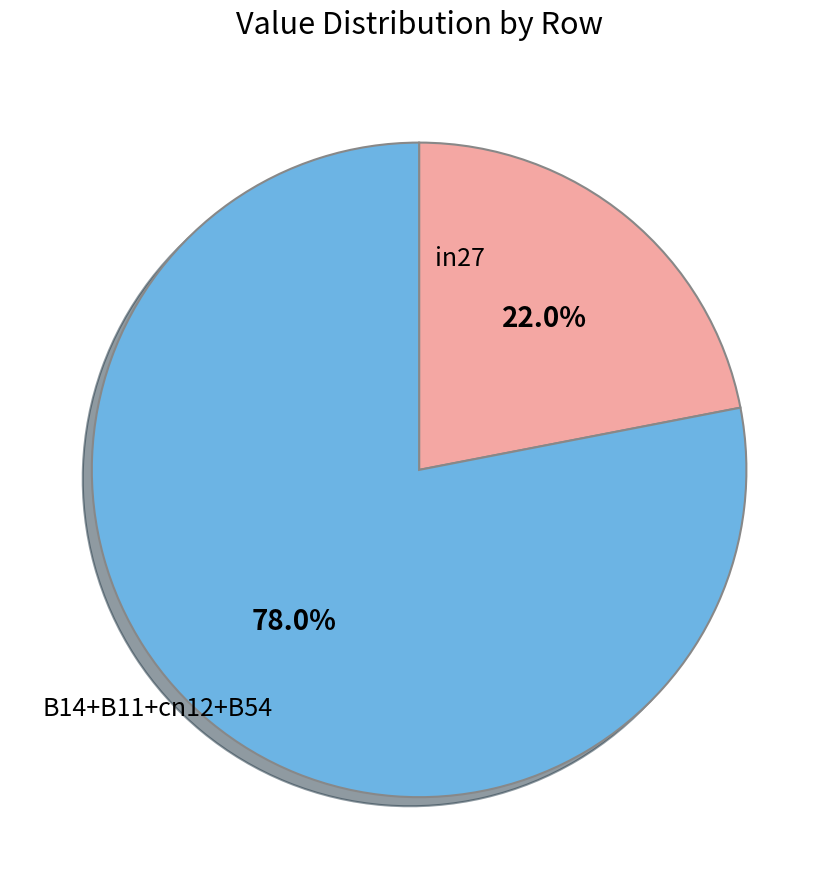

Does any single category account for the majority?

Yes